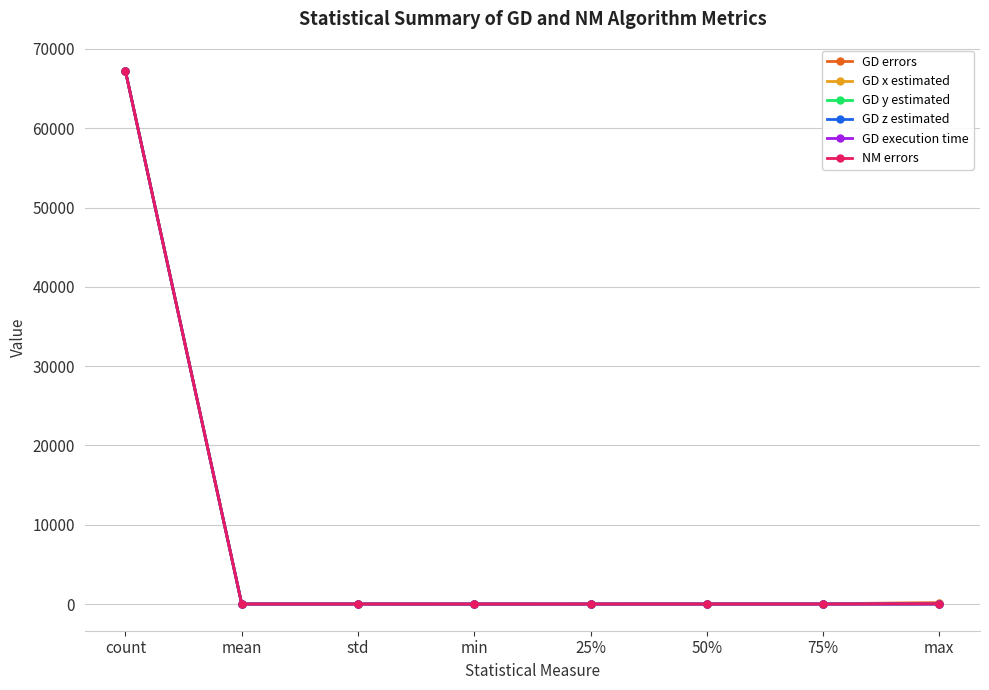

What is the label of the 5th point from the right?

min